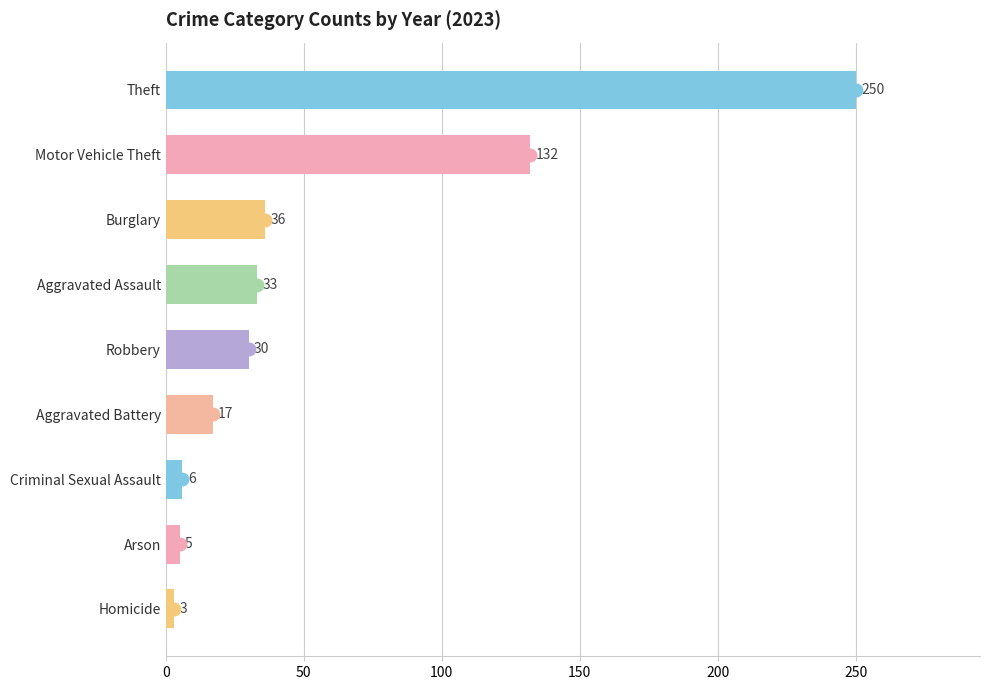

What is the difference between the values at Aggravated Assault and Arson?

28